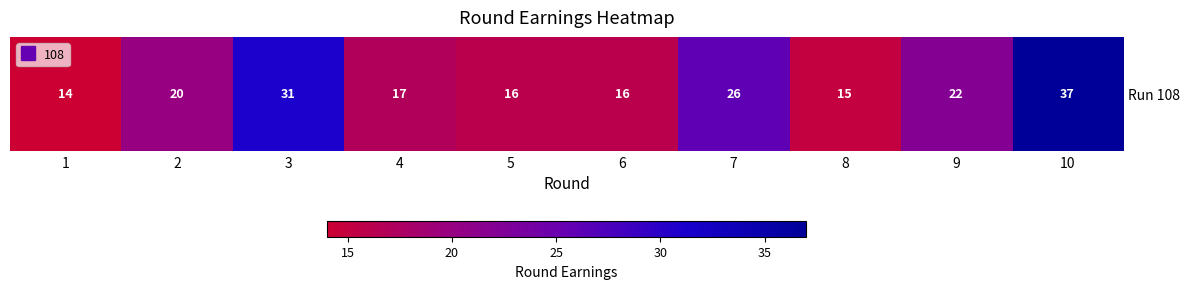

Reading left to right, extract all data points from this chart.

14	20	31	17	16	16	26	15	22	37